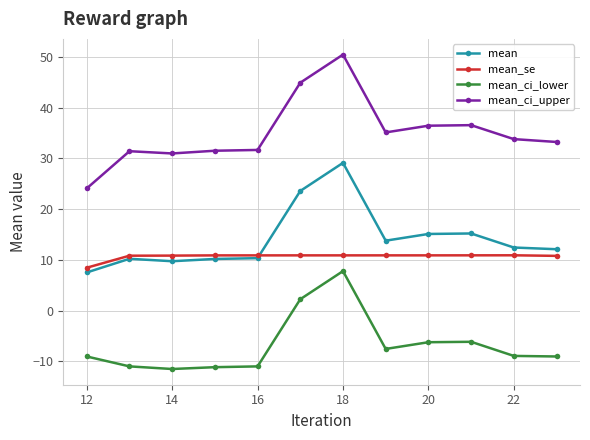

List the series in order of their peak value, highest first.

mean_ci_upper, mean, mean_se, mean_ci_lower